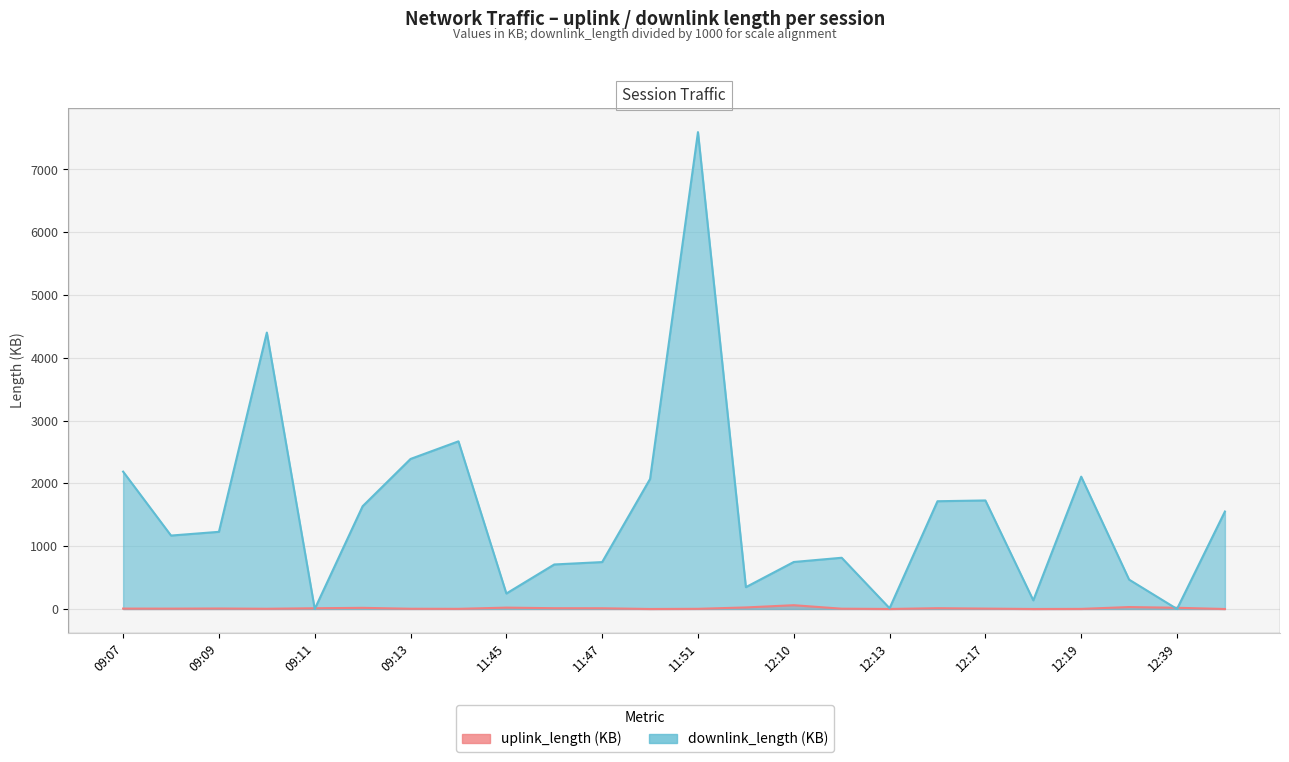

At which category does the chart reach its minimum across all series?

12:40